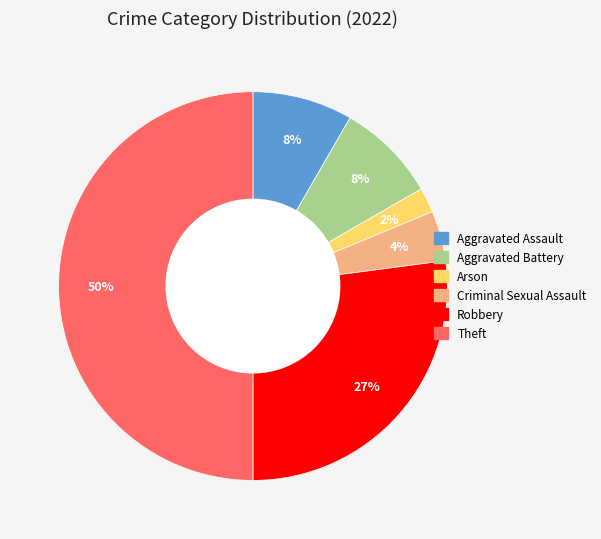

What is the smallest slice in the pie chart?

Arson